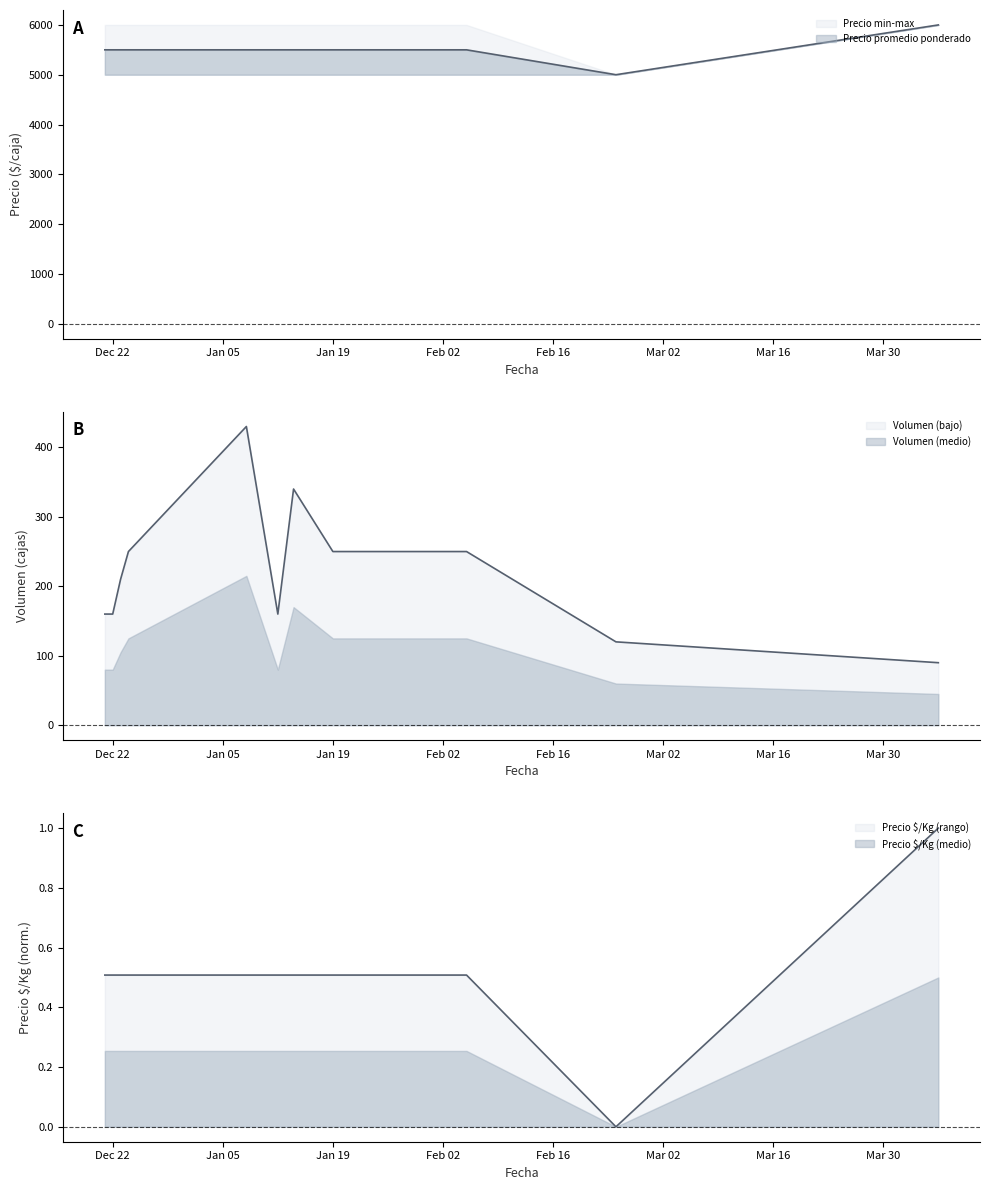

Between 2020-12-21 and 2021-01-19, which series saw the biggest shift?

Volumen